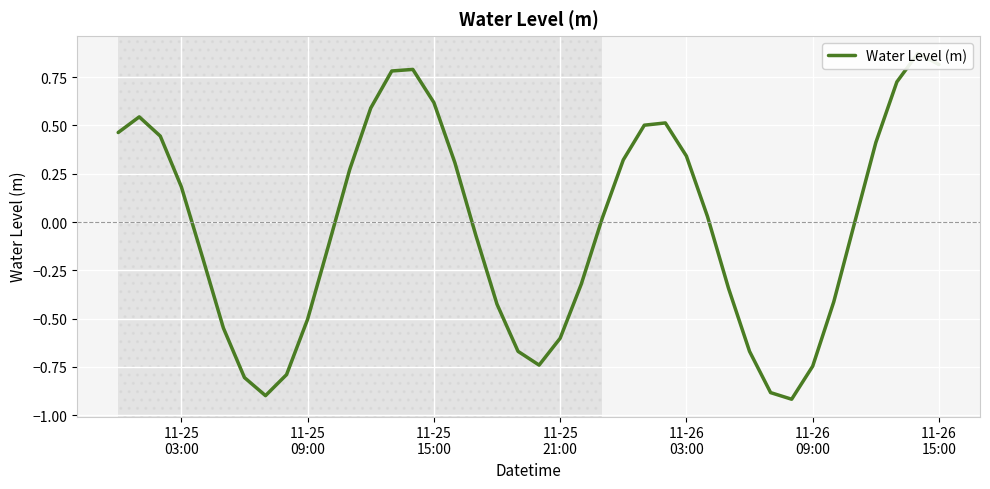

True or false: there are more than 2 points higher than both neighbors.

True